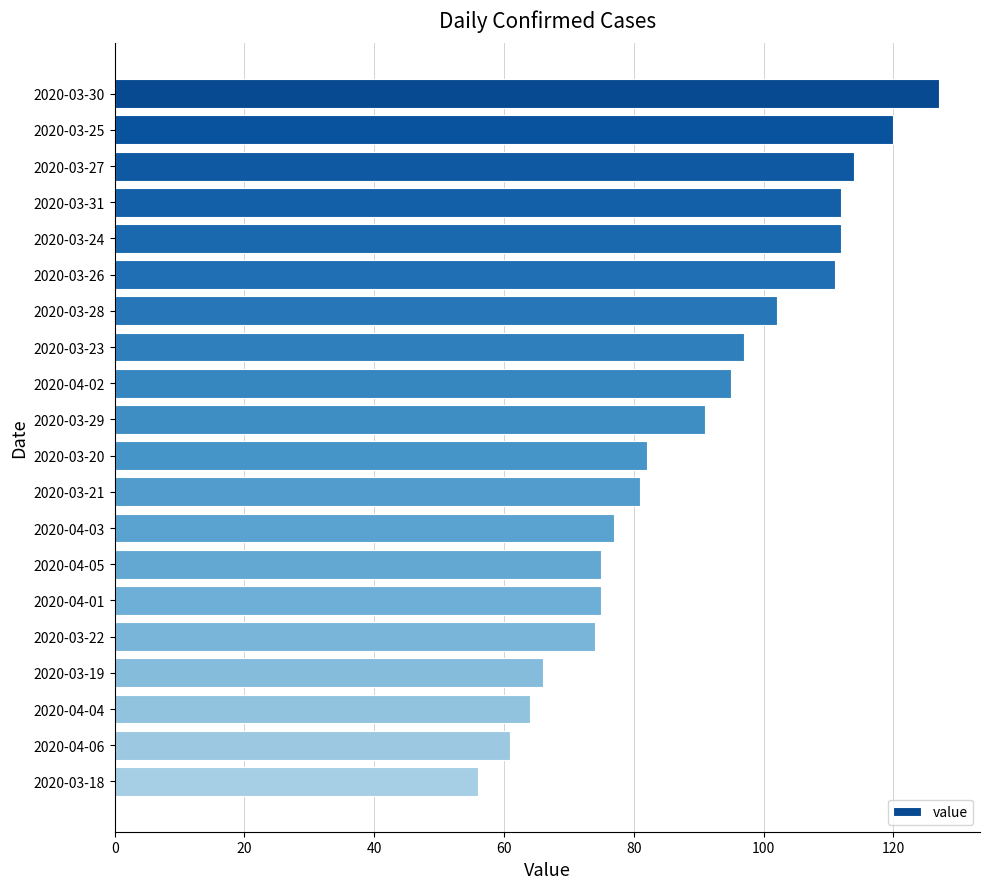

Reading top to bottom, extract all data points from this chart.

2020-03-30=127	2020-03-25=120	2020-03-27=114	2020-03-31=112	2020-03-24=112	2020-03-26=111	2020-03-28=102	2020-03-23=97	2020-04-02=95	2020-03-29=91	2020-03-20=82	2020-03-21=81	2020-04-03=77	2020-04-05=75	2020-04-01=75	2020-03-22=74	2020-03-19=66	2020-04-04=64	2020-04-06=61	2020-03-18=56